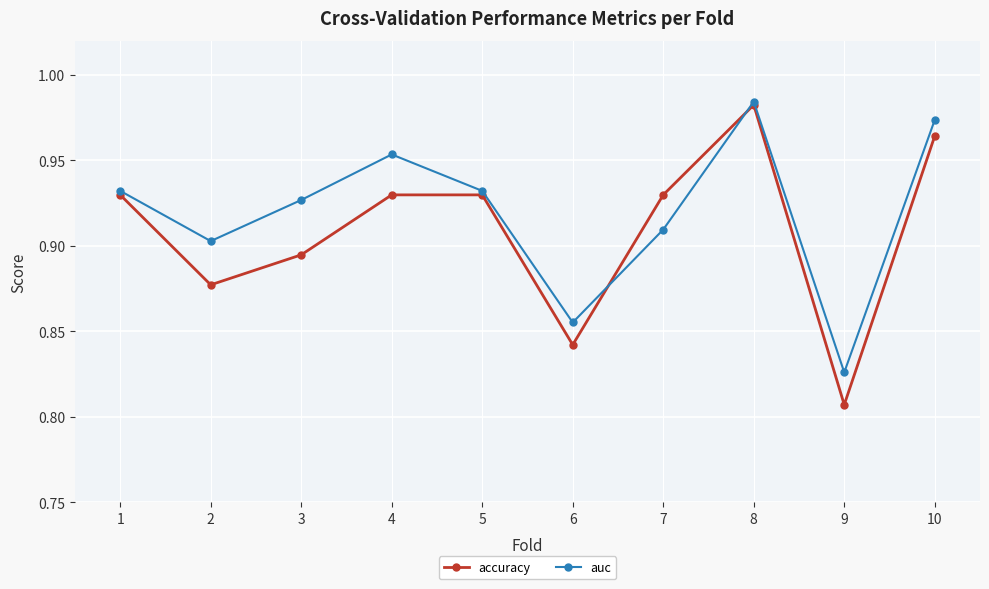

How many interior local peaks does the auc series have?

2